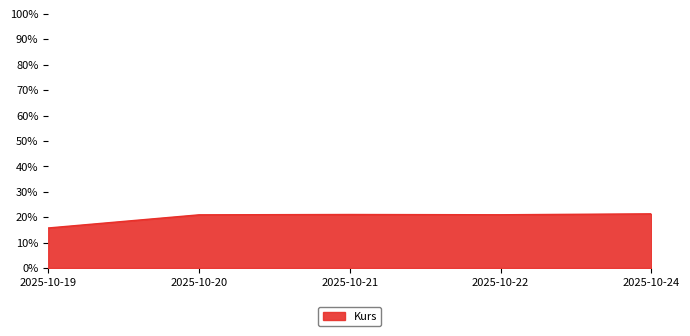

What is the difference between the second highest and second lowest values?

0.1